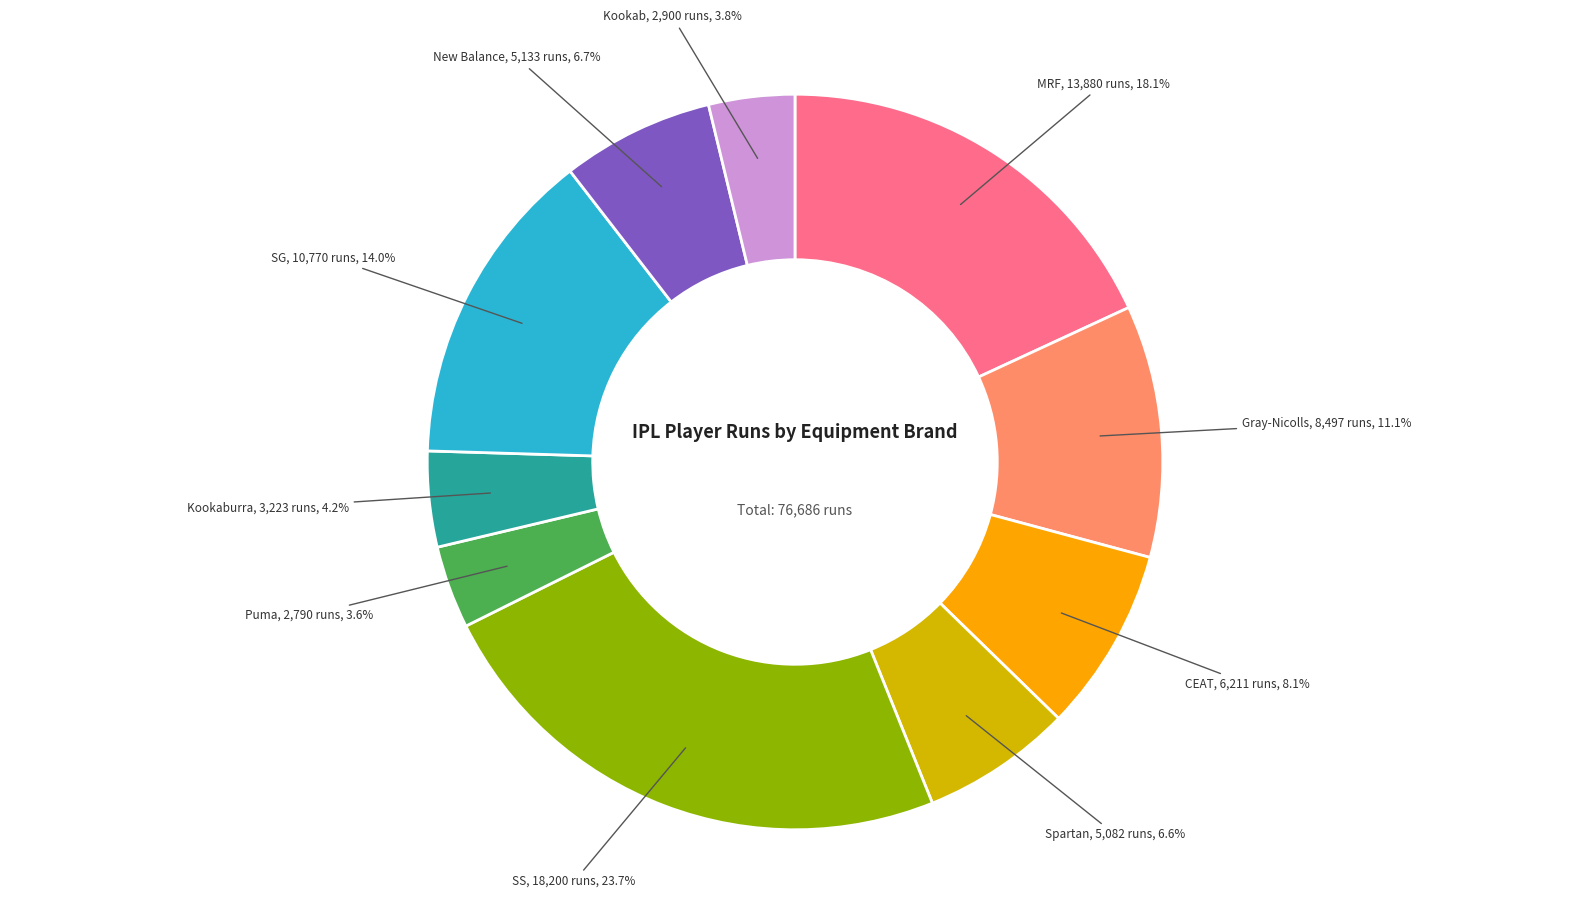

Is there any slice that represents more than half of the pie?

No